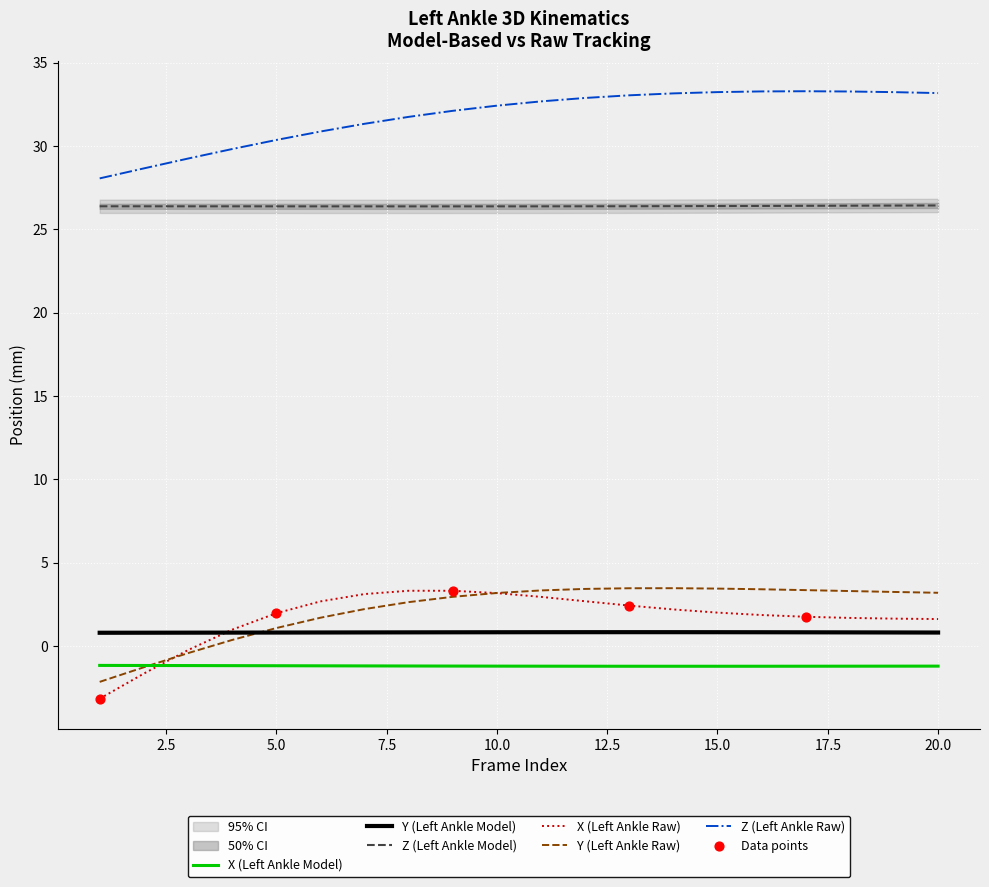

At which category is the sum across all series the highest?

12